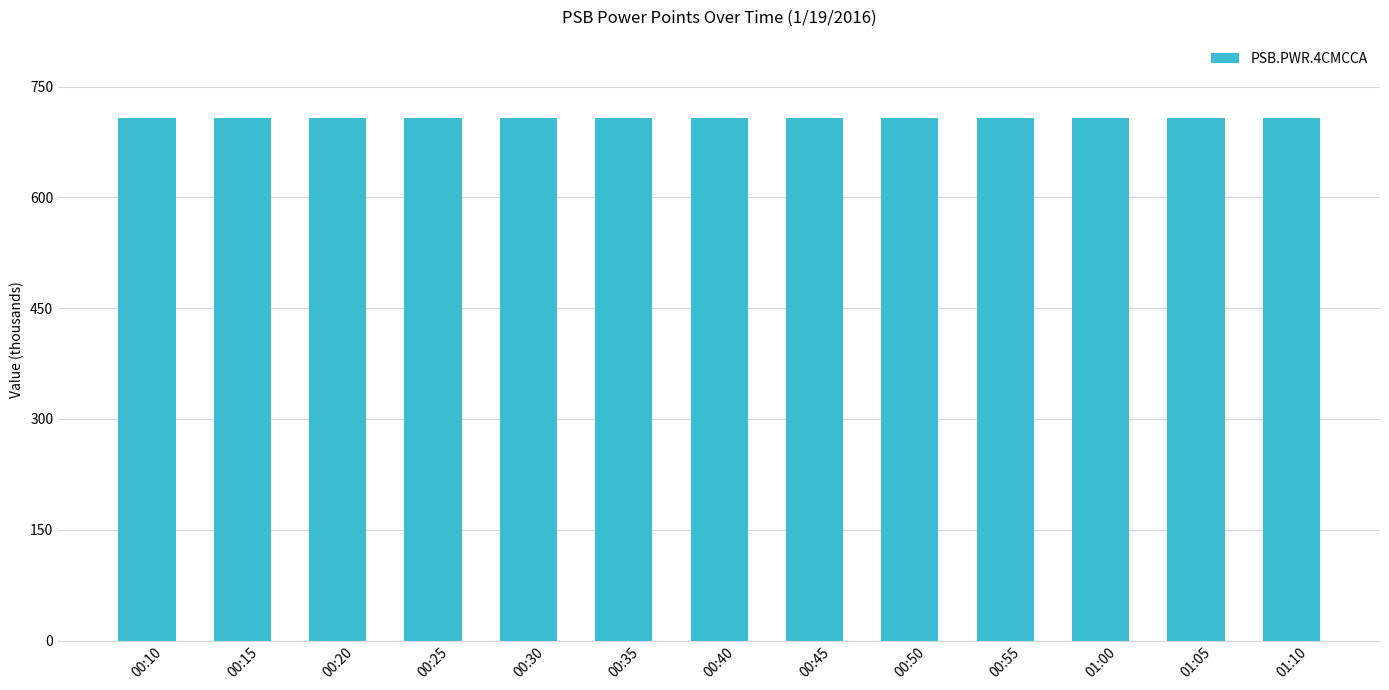

Does the chart contain any negative values?

No